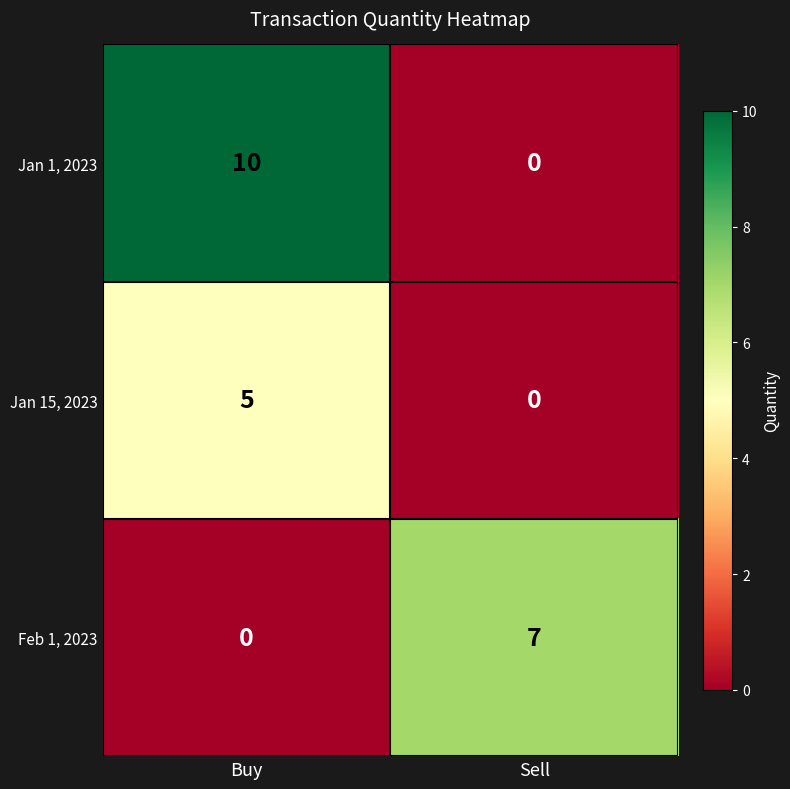

Which category has the highest value in the Feb 1, 2023 series?

Sell